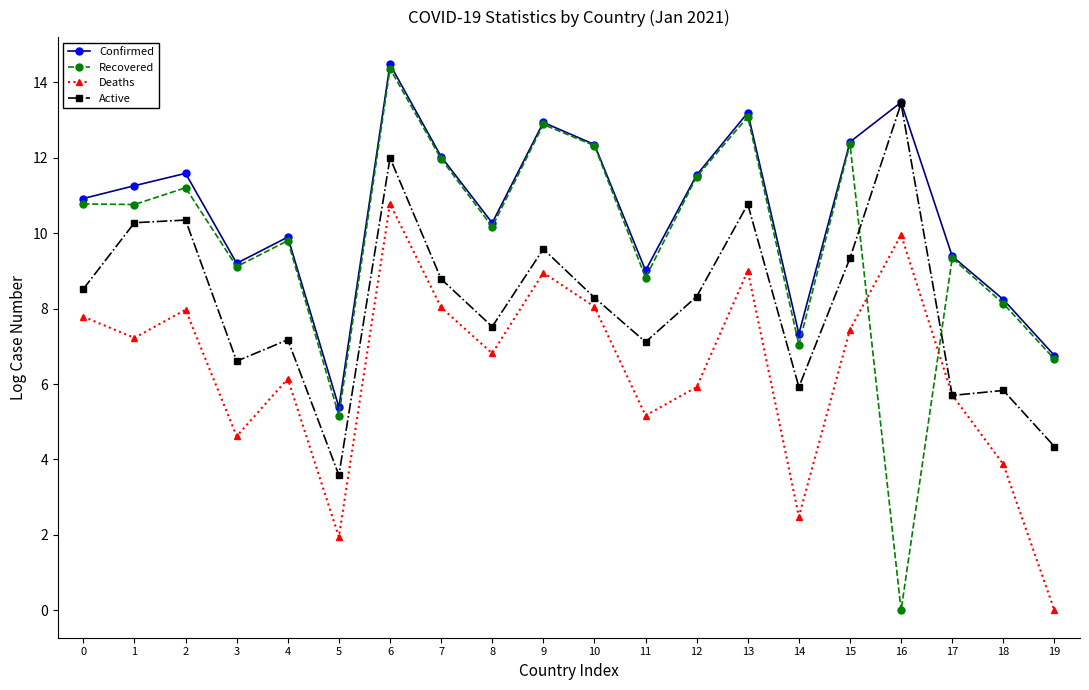

What is the value of the Deaths point at the 10th from the left?

8.9